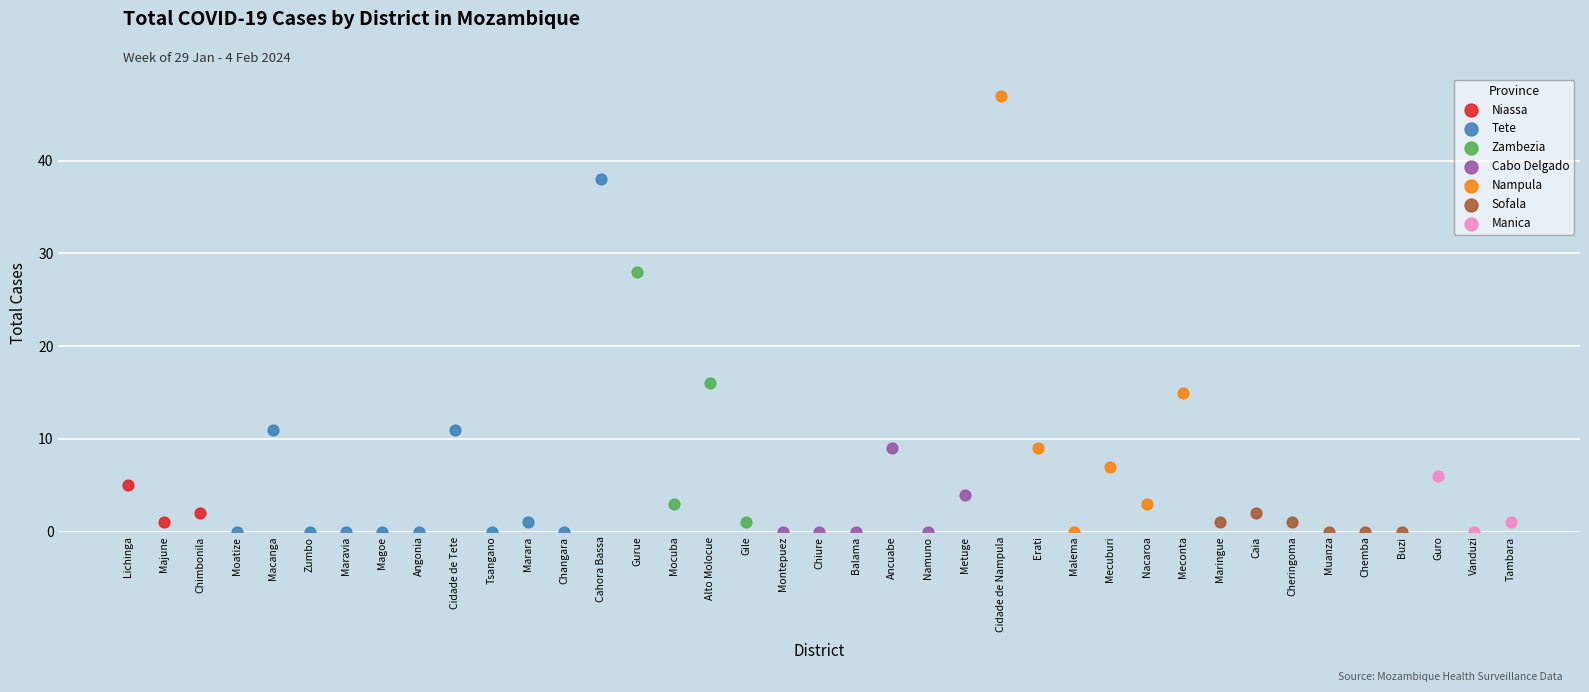

Which series has the widest spread of Y values?

Nampula